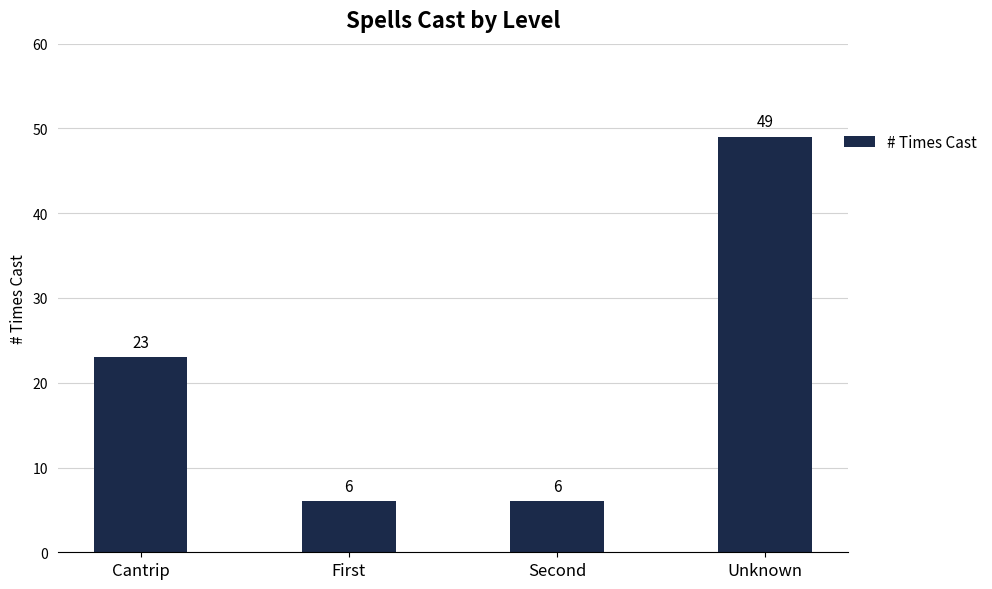

What is the label of the 4th bar from the left?

Unknown